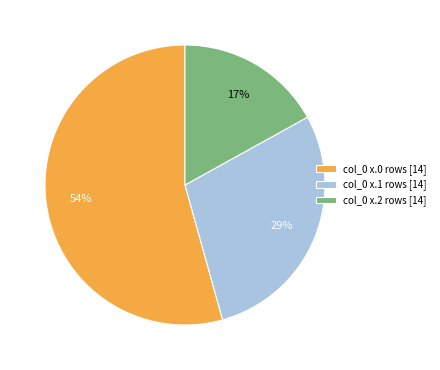

To the nearest percent, what percentage of the pie is col_0 x.2 rows [14]?

17%